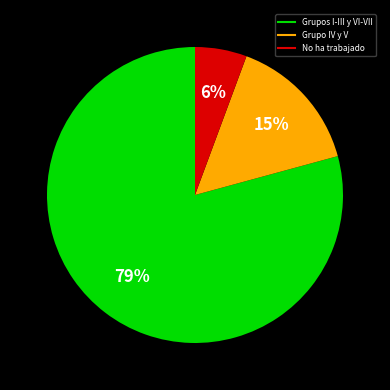

Is there any slice that represents more than half of the pie?

Yes